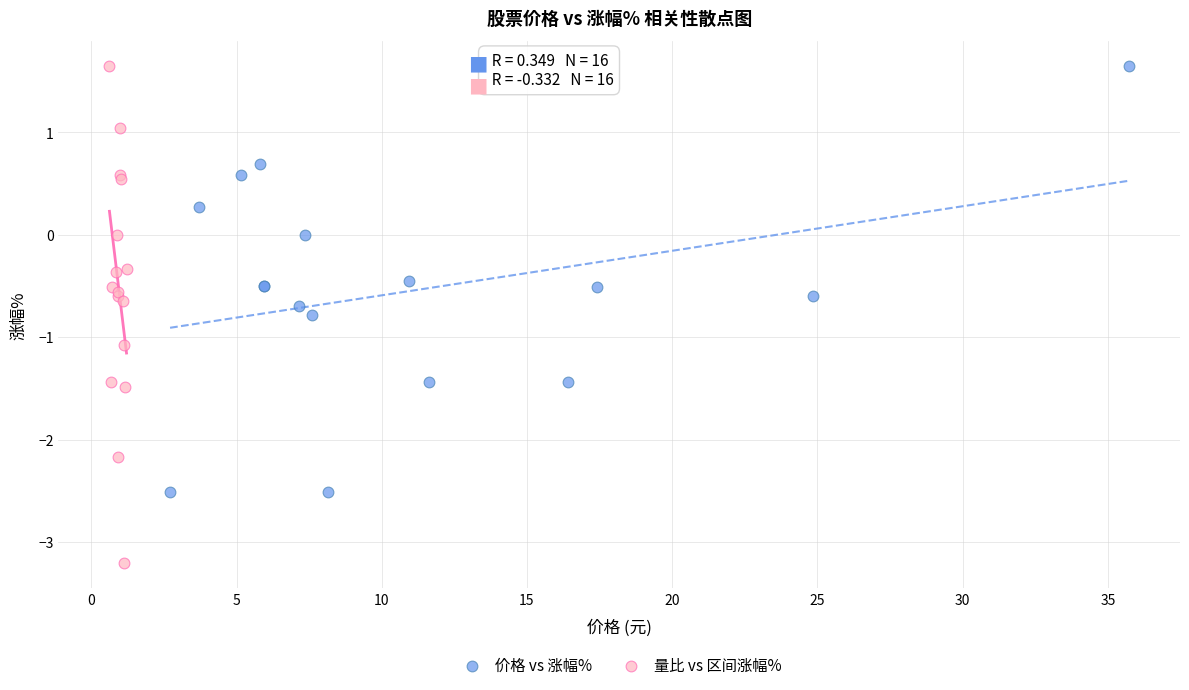

Which series reaches the minimum Y coordinate?

量比 vs 区间涨幅%